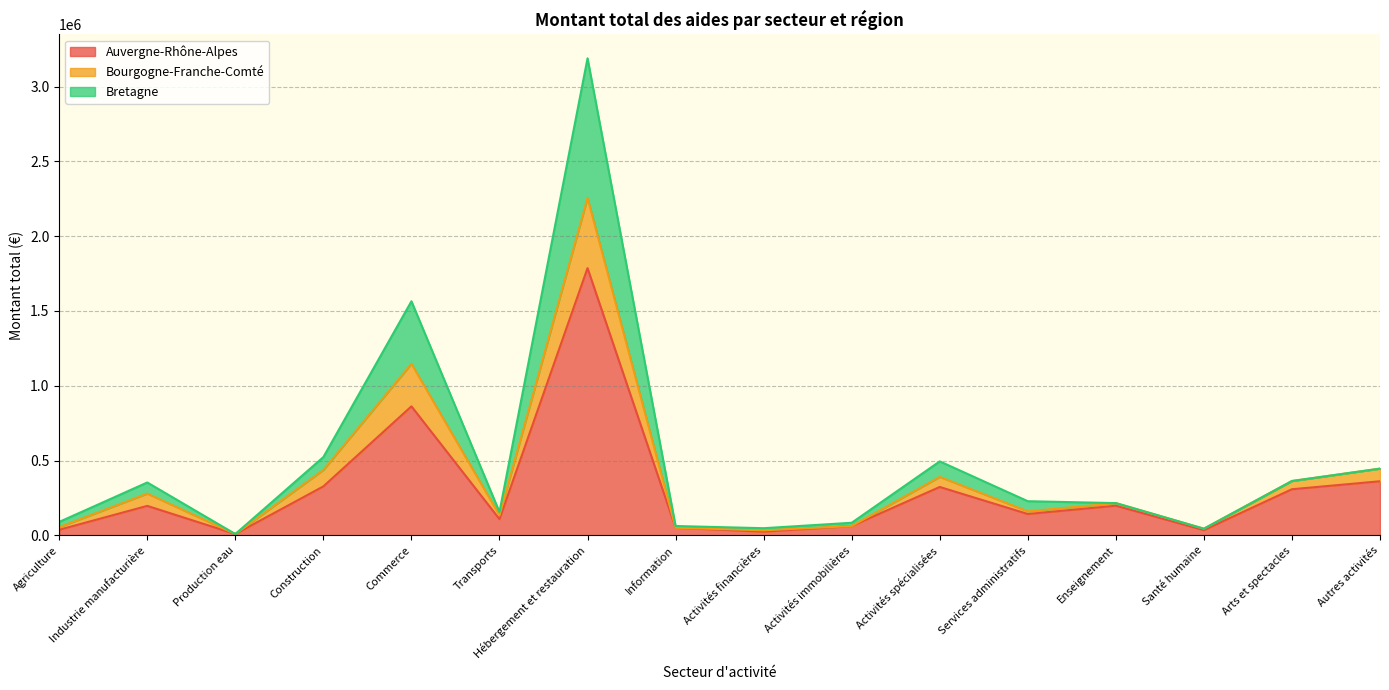

At which category is the sum across all series the highest?

Hébergement et restauration